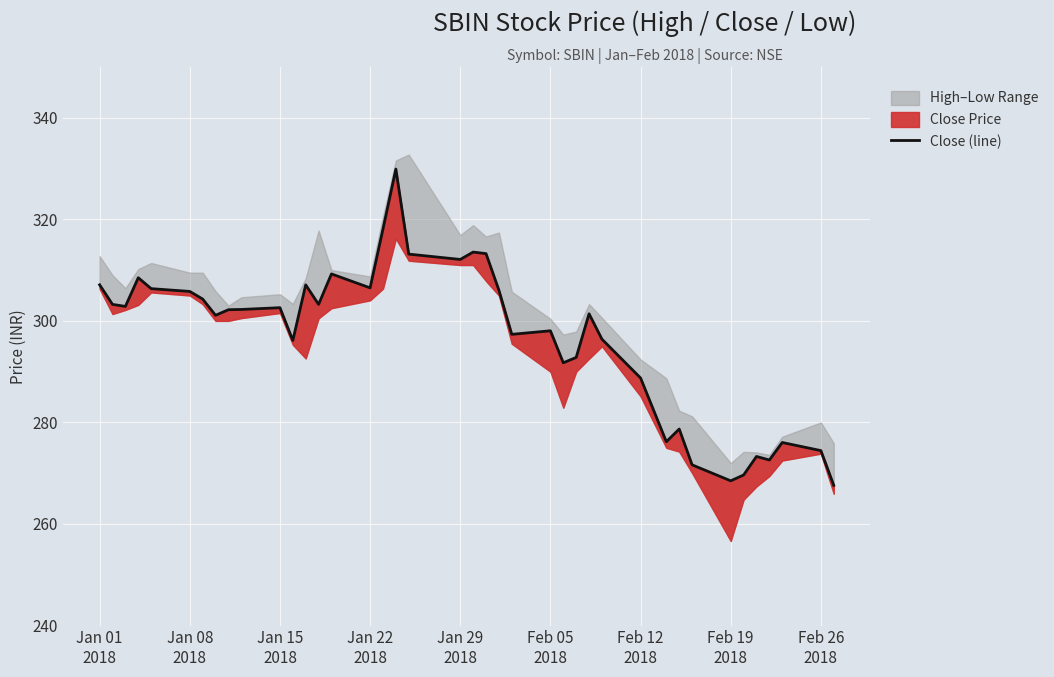

Reading left to right, transcribe all the data shown in this chart.

307.1	303.2	302.9	308.5	306.4	305.8	304.3	301.1	302.2	302.2	302.6	296.1	307.1	303.2	309.2	306.5	318.1	329.9	313.1	312.1	313.6	313.2	306.1	297.4	298.1	291.8	292.8	301.4	296.4	288.8	276.2	278.7	271.6	268.5	269.6	273.3	272.6	276.1	274.4	267.6